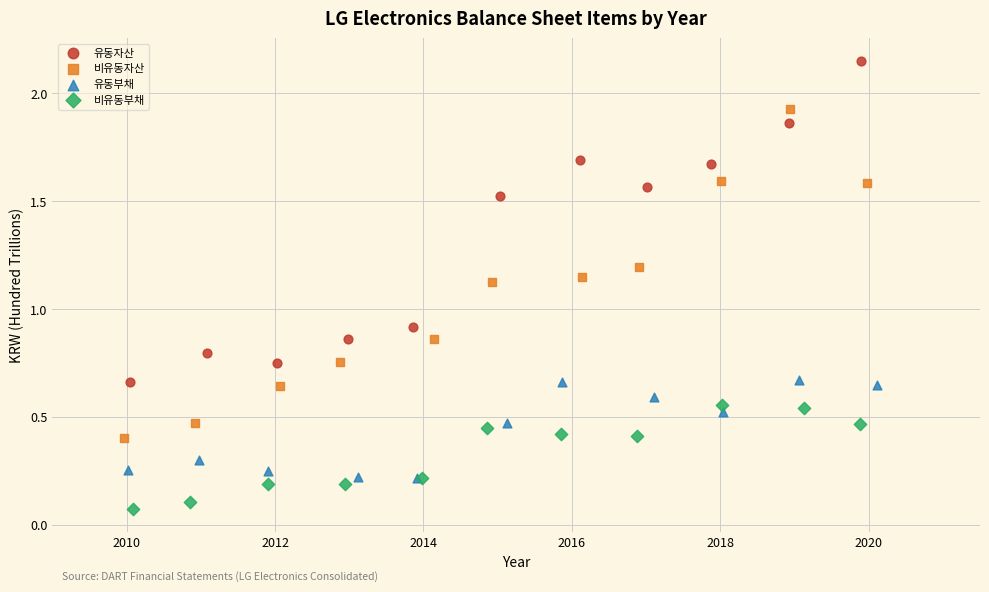

Which series contains the highest Y value?

유동자산